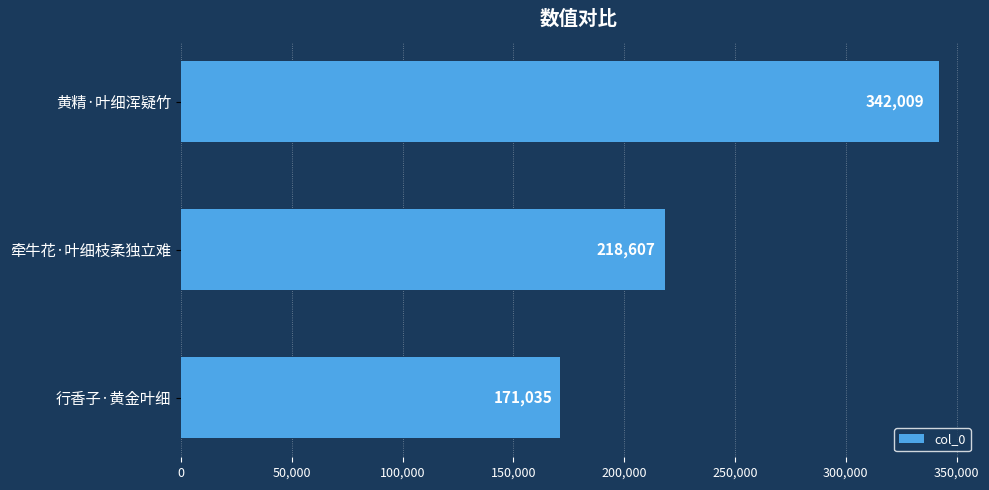

Count the values in the range 171035 to 342009.

3